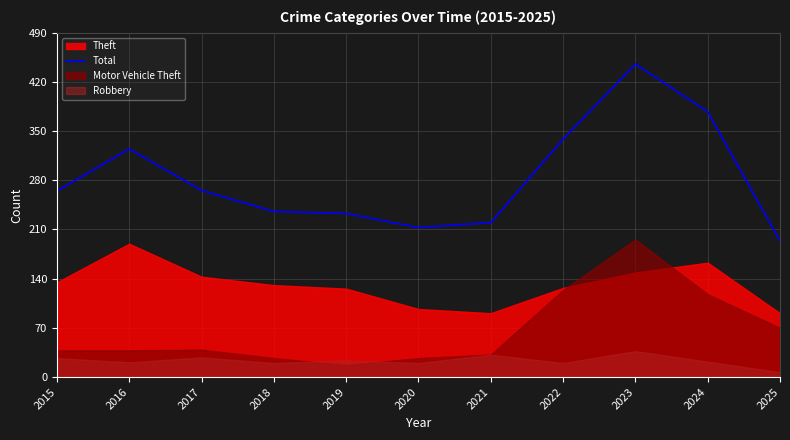

True or false: Total has a value of 325 at 2016.

True